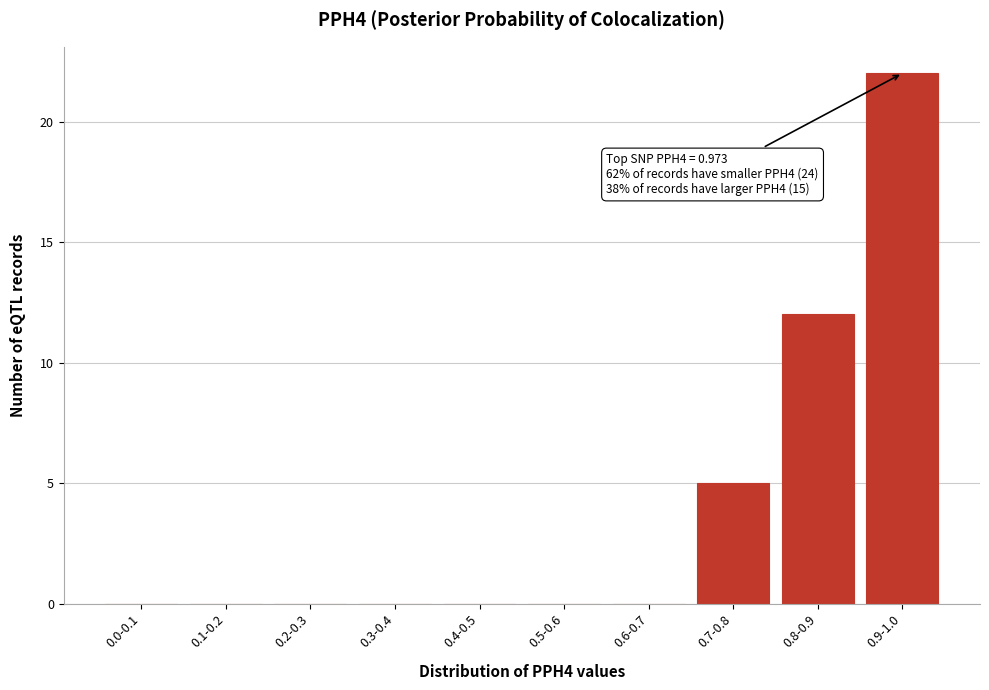

Reading left to right, list all the values displayed in this chart.

0.0-0.1=0	0.1-0.2=0	0.2-0.3=0	0.3-0.4=0	0.4-0.5=0	0.5-0.6=0	0.6-0.7=0	0.7-0.8=5	0.8-0.9=12	0.9-1.0=22